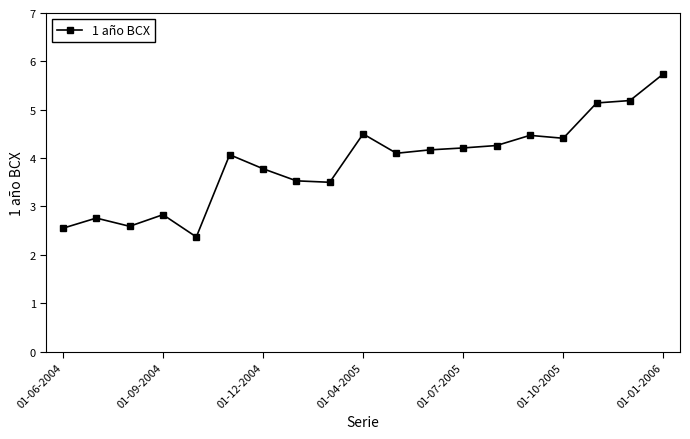

Does the chart display data point markers on the line(s)?

Yes